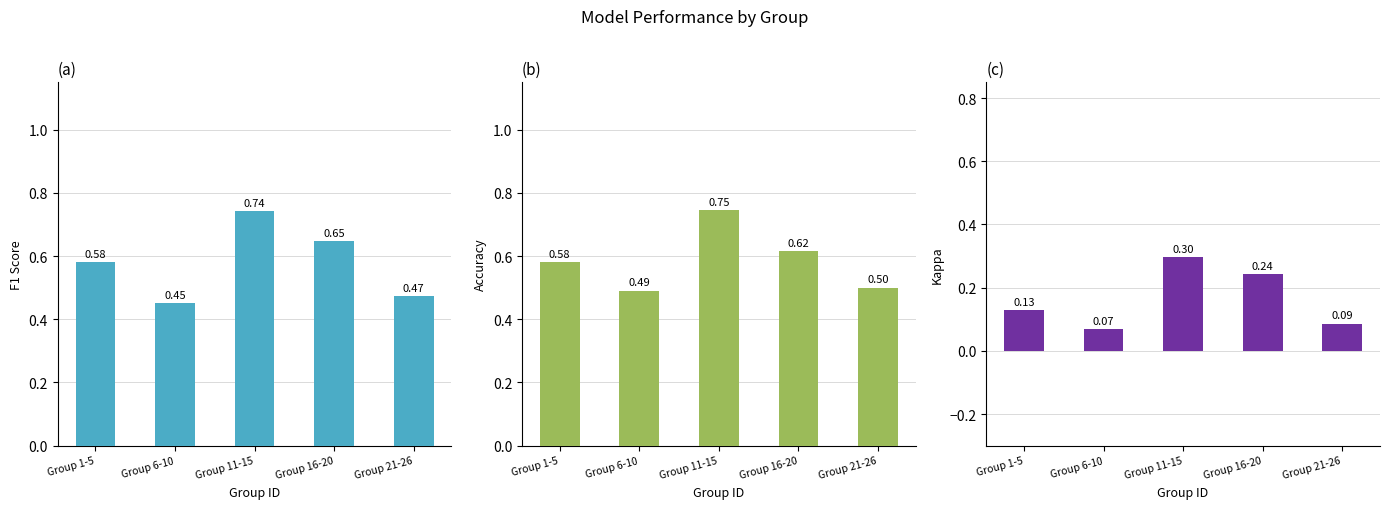

What is the label of the 2nd bar from the right?

Group 16-20